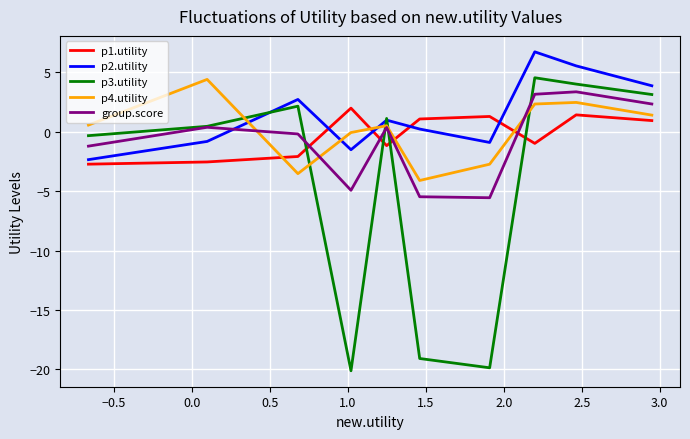

True or false: p1.utility and group.score intersect in this chart.

True